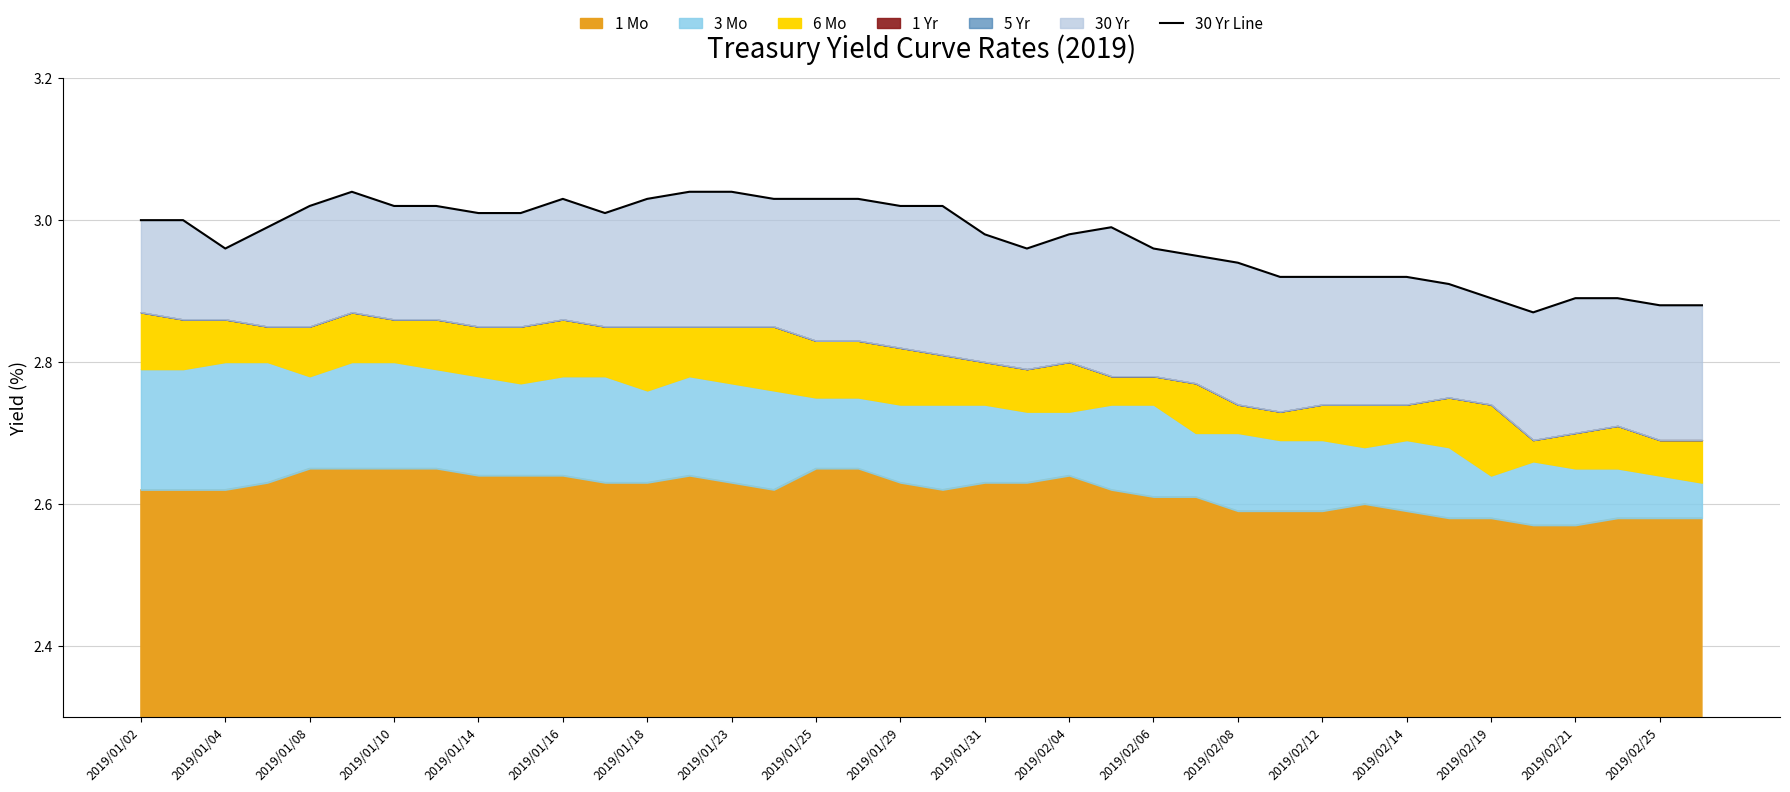

The chart shows a value of 5.2 at 21. True or false?

False